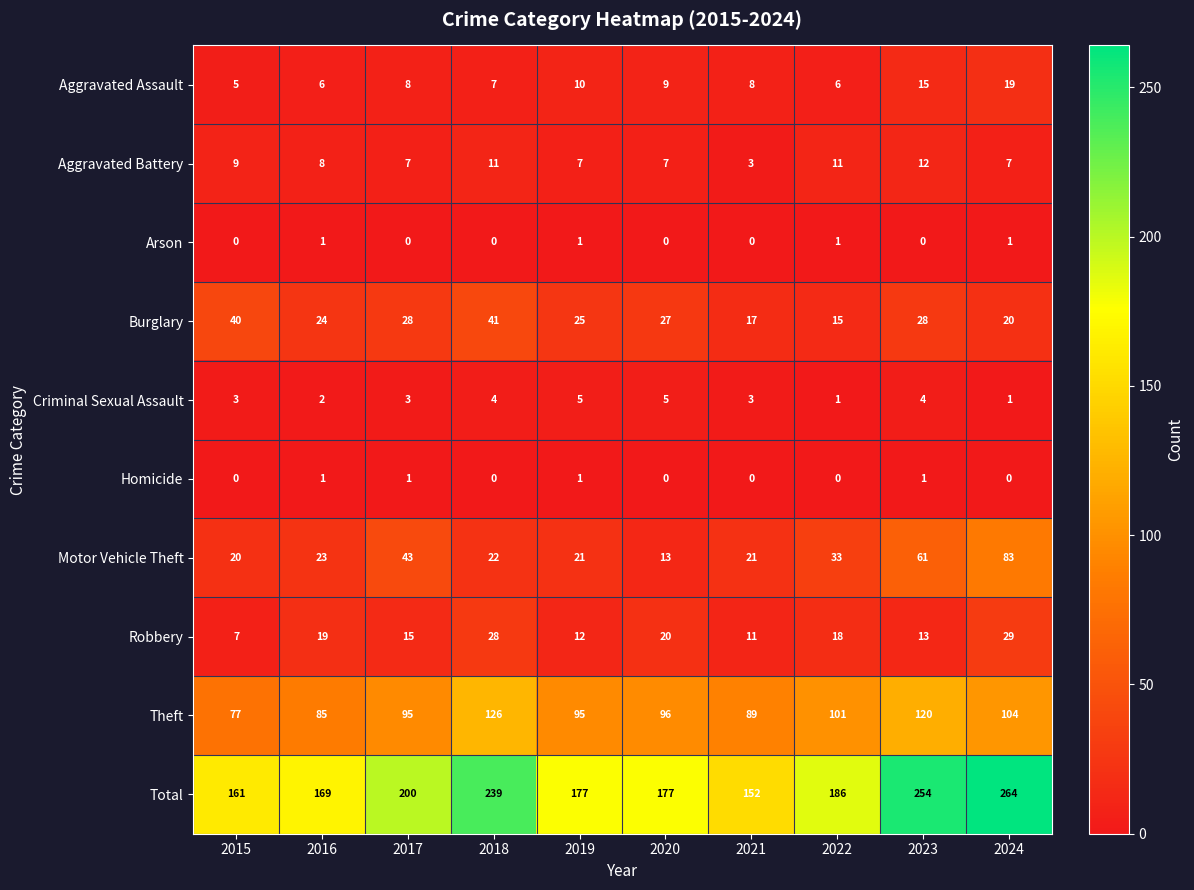

At which label is Theft closest to 101?

2022